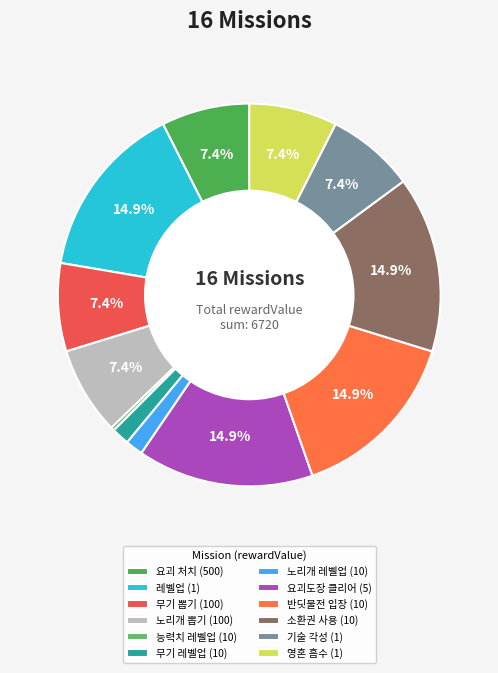

What percentage is the 무기 뽑기 (100) slice, to the nearest percent?

7%